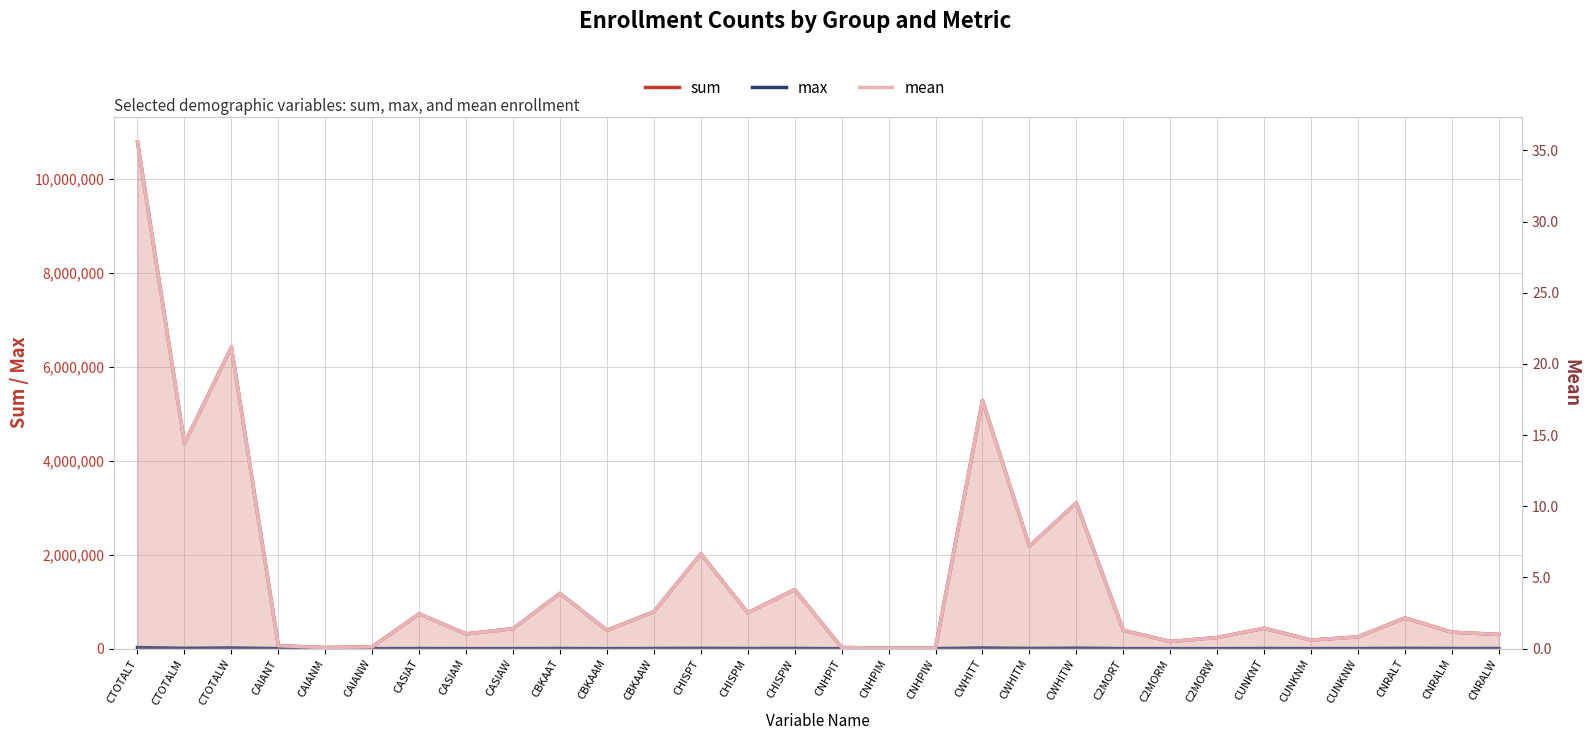

Is the value of mean at CHISPT greater than the value of max at CNRALW?

No